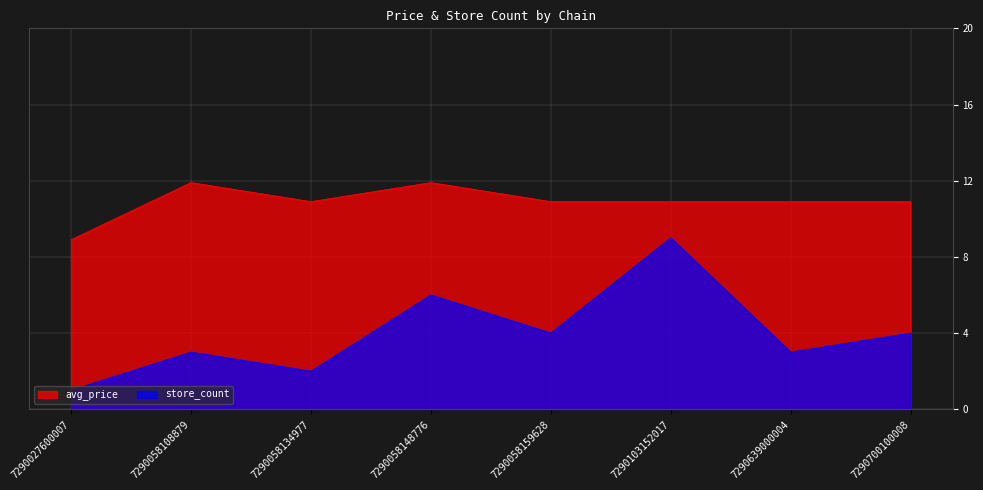

True or false: store_count and avg_price cross at least once.

False